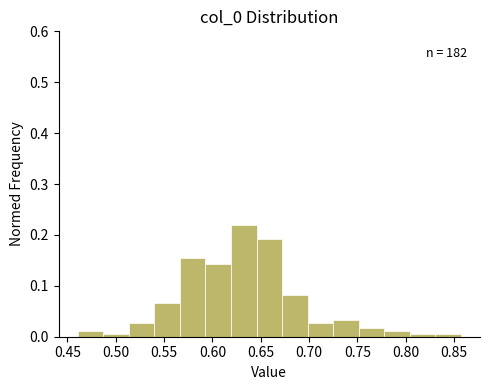

Which range on the x-axis has the tallest bar?

0.620 to 0.645